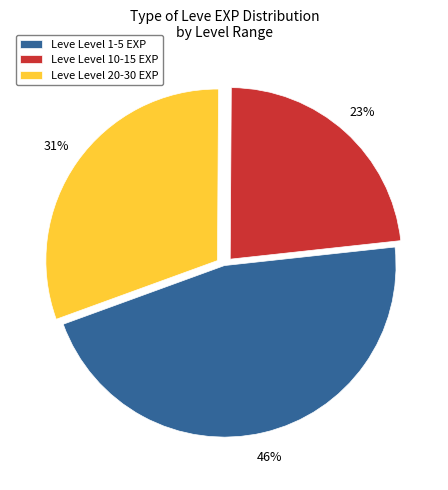

Between Leve Level 20-30 EXP and Leve Level 10-15 EXP, which is larger?

Leve Level 20-30 EXP